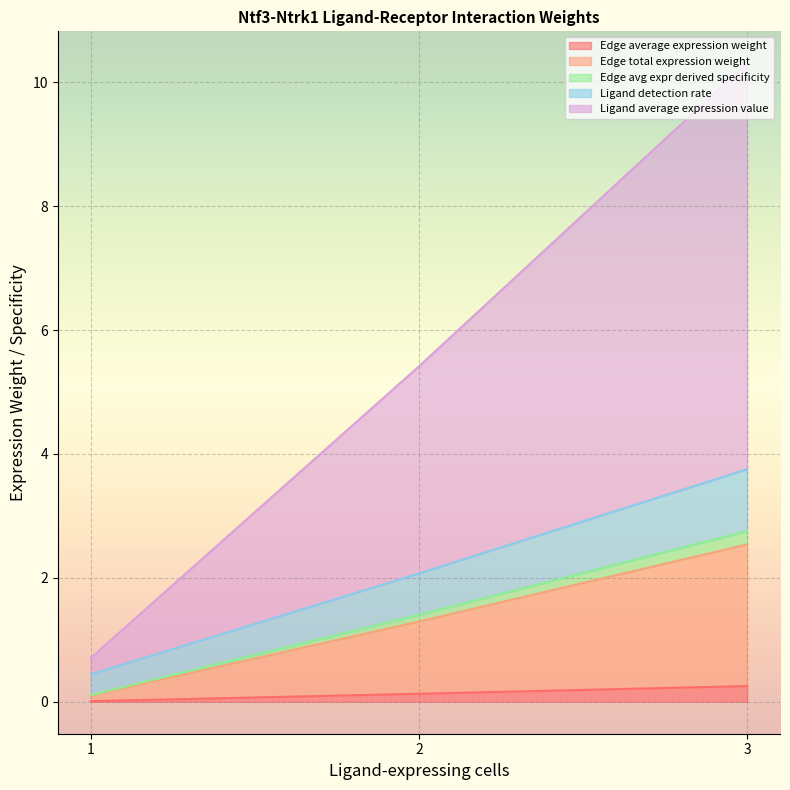

What is the highest value of the Edge average expression weight series?

0.3